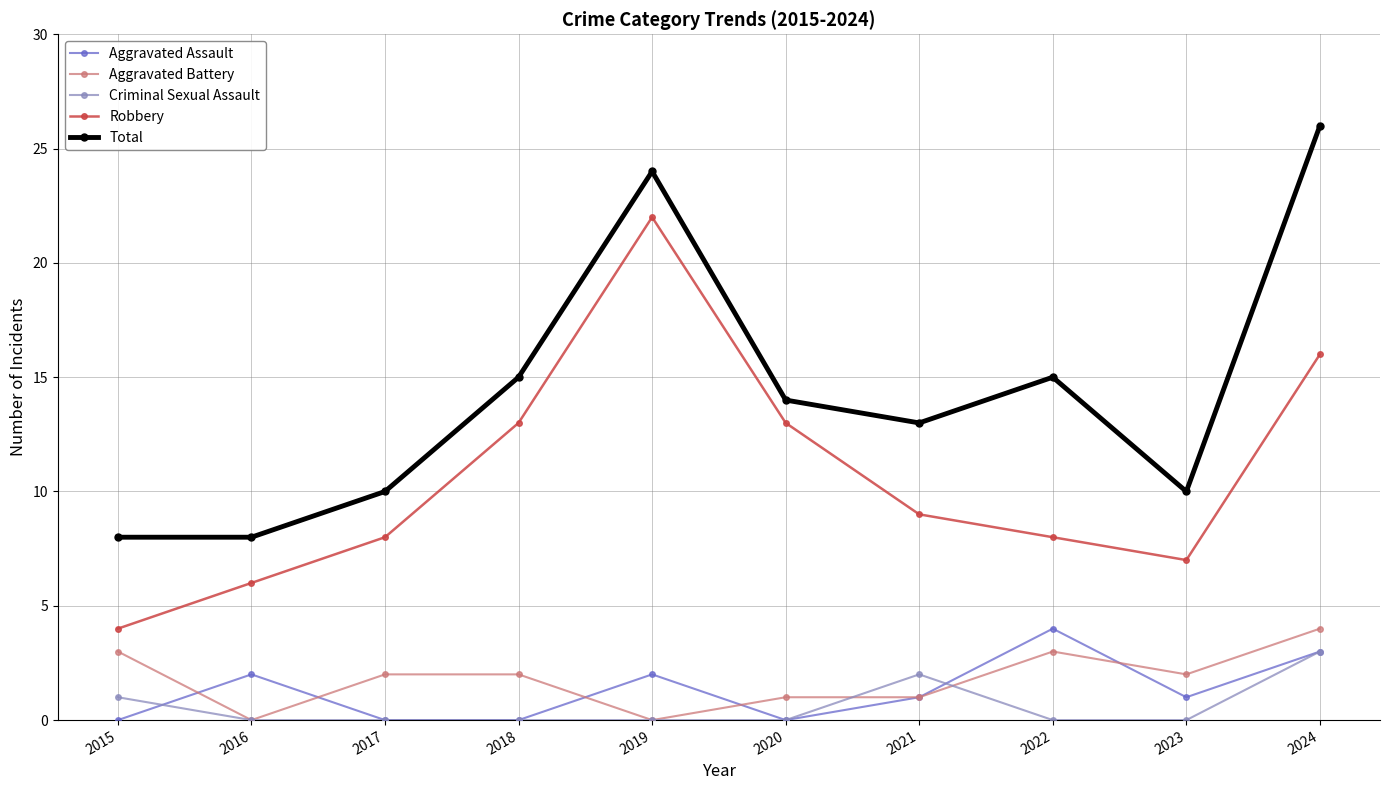

Count the Aggravated Assault values in the range 0 to 2.

8